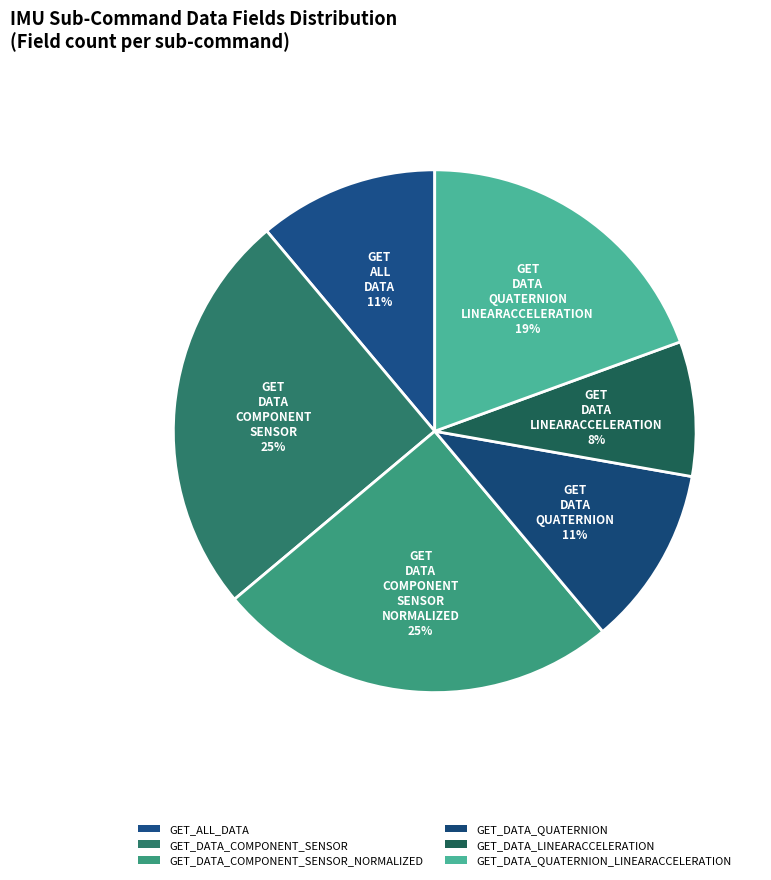

How many segments does this pie chart have?

6